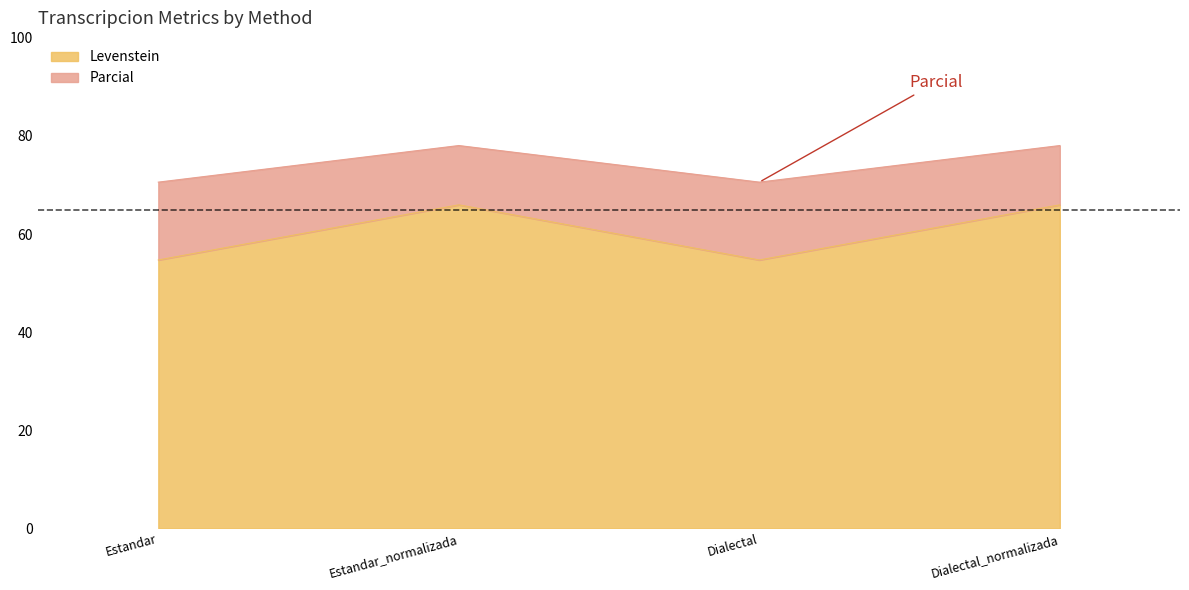

What is the greatest value displayed?

78.0